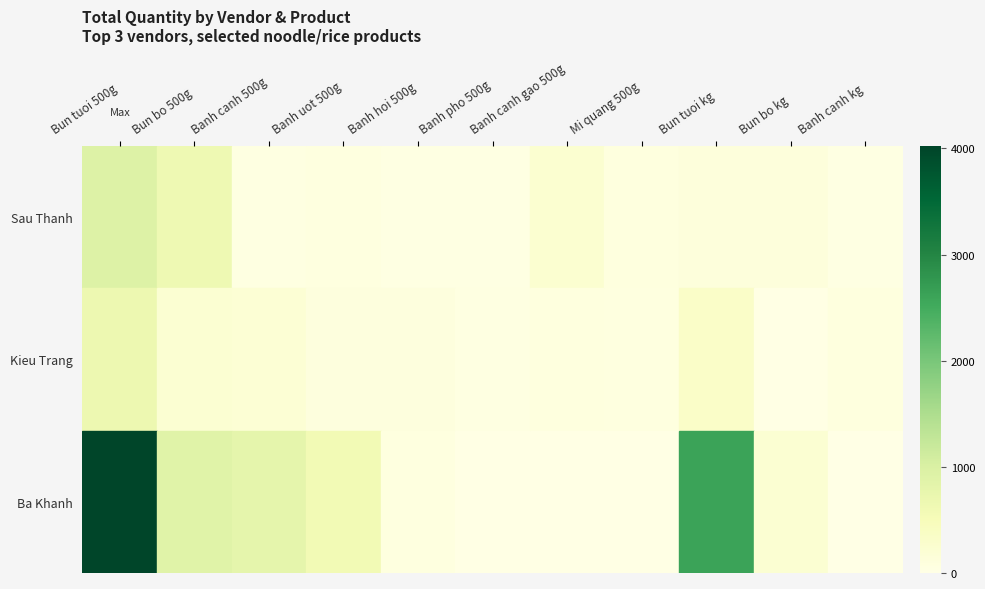

Which series has the largest total across all categories?

Ba Khanh